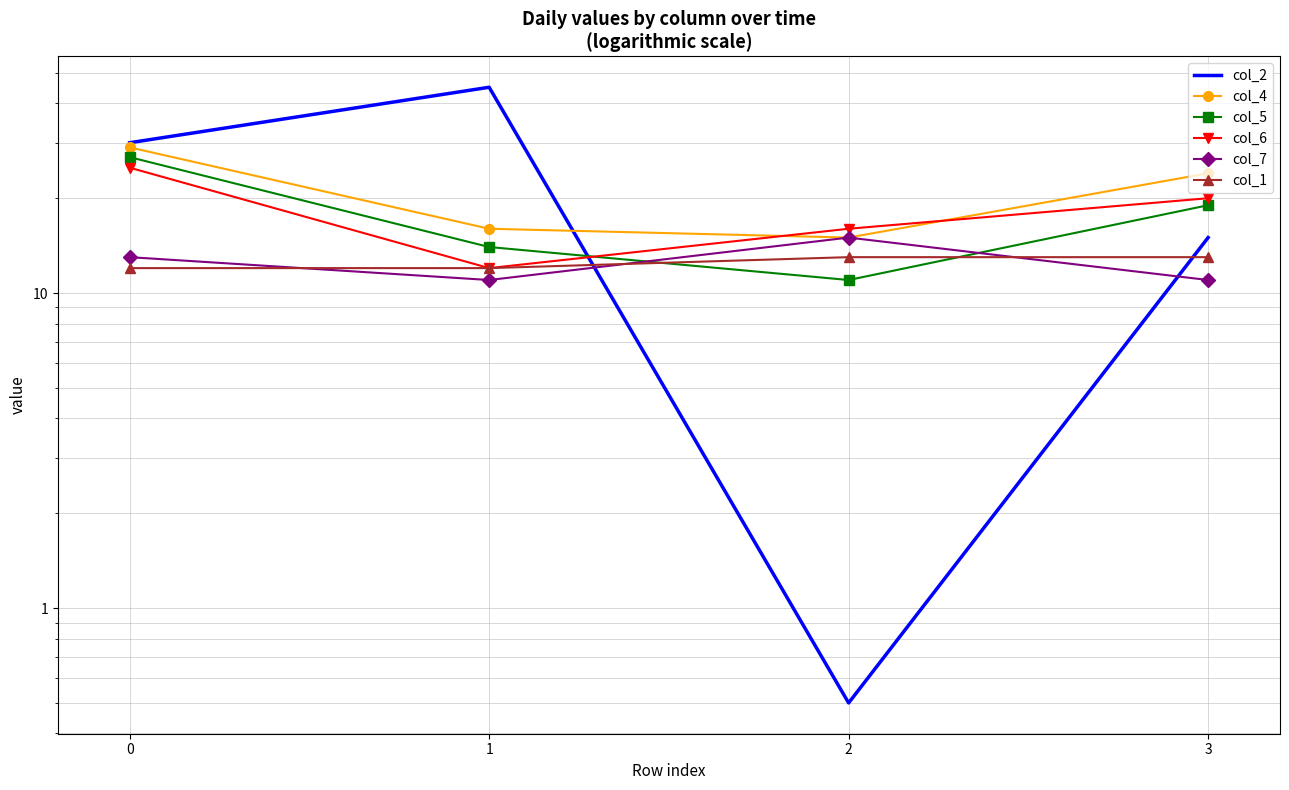

What is the value of the col_7 point at the 1st from the left?

13.0